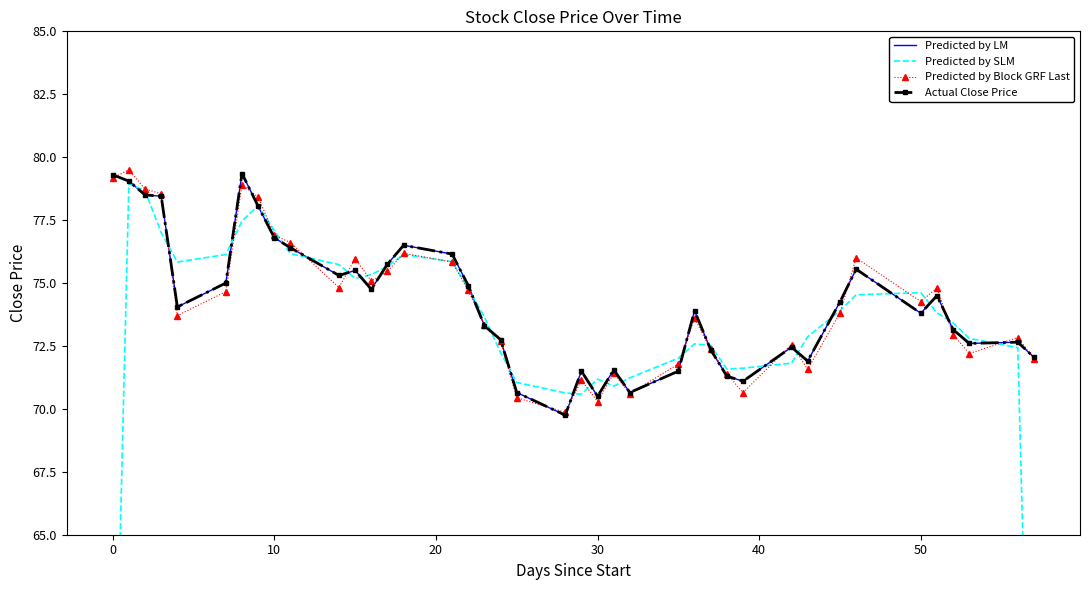

True or false: Actual Close Price has a value of 116.0 at 13.

False